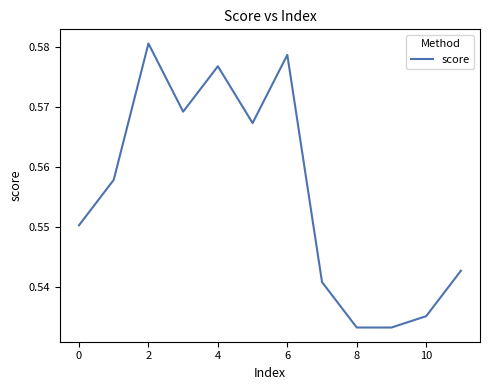

What is the sum of all values?

6.7